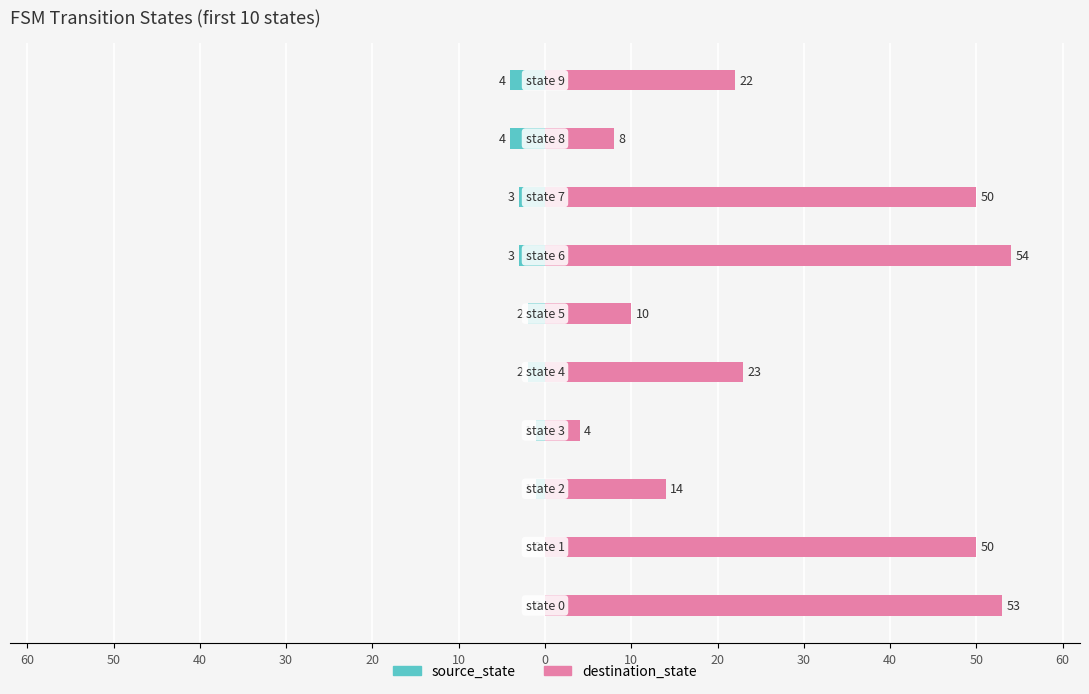

List the series in order of their peak value, lowest first.

source_state, destination_state